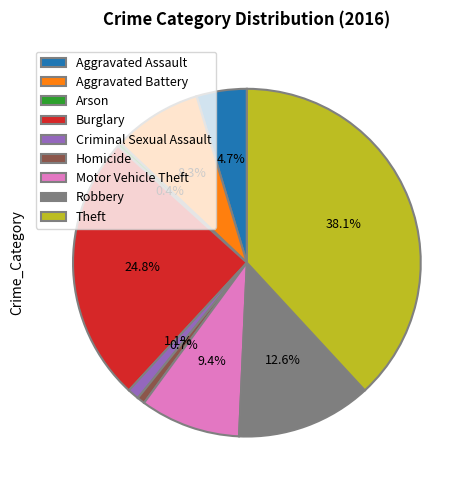

To the nearest percent, what is the combined percentage of Theft and Aggravated Assault?

43%